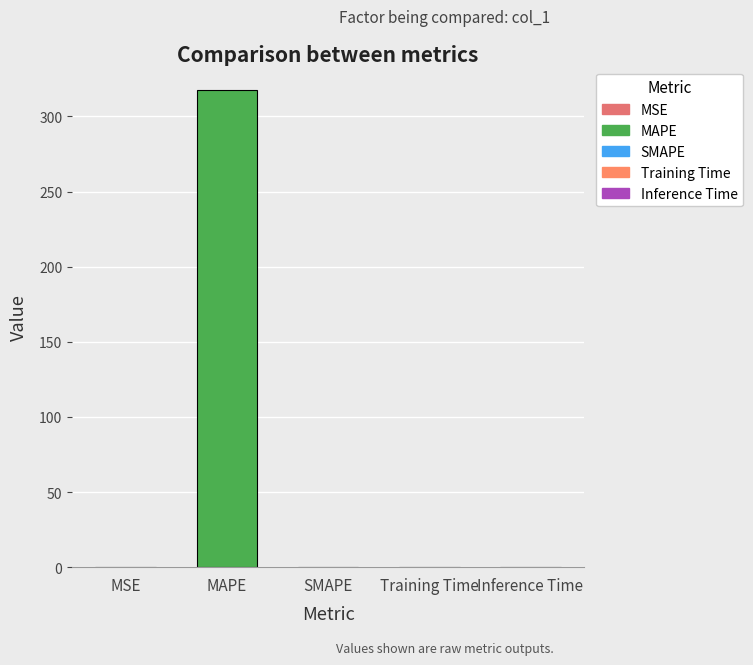

Which category has the highest value across all series?

MAPE